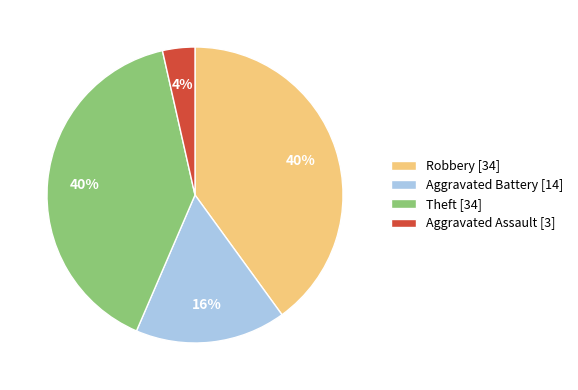

Which category has the smallest portion of the pie?

Aggravated Assault